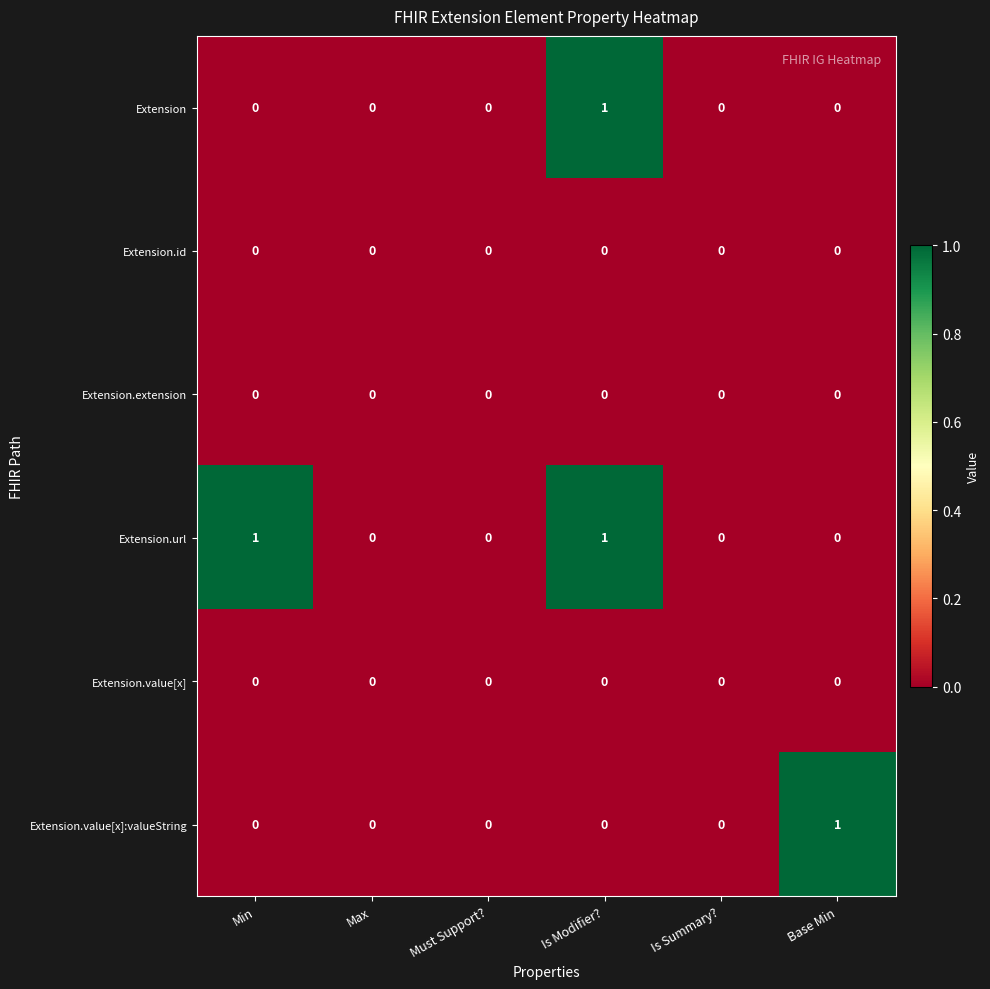

Which series has the largest total across all categories?

Extension.url